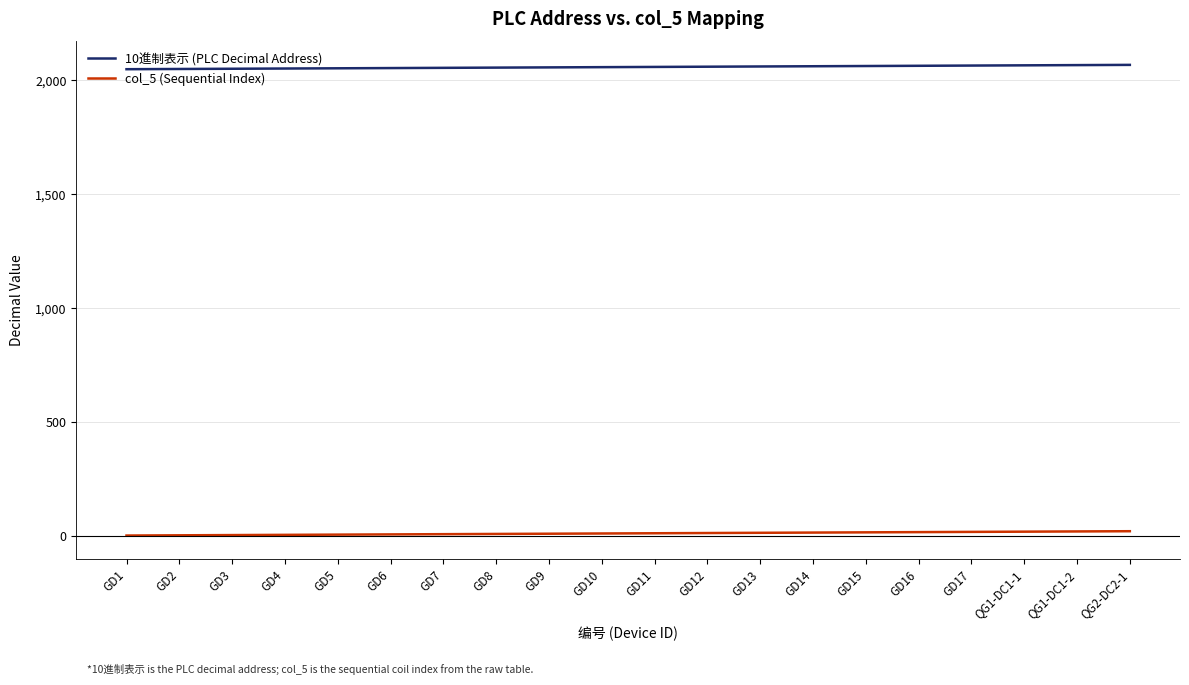

True or false: 10進制表示 (PLC Decimal Address) and col_5 (Sequential Index) intersect in this chart.

False